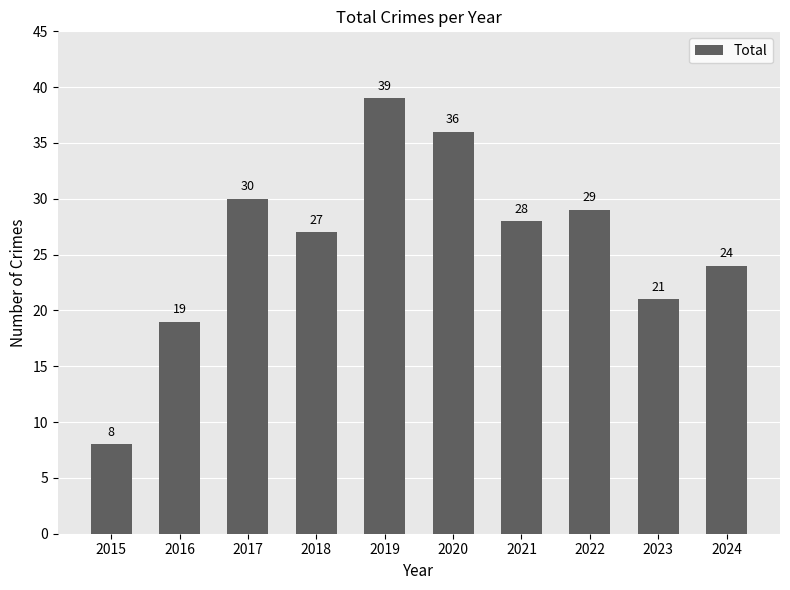

What is the value of the 5th bar from the left?

39